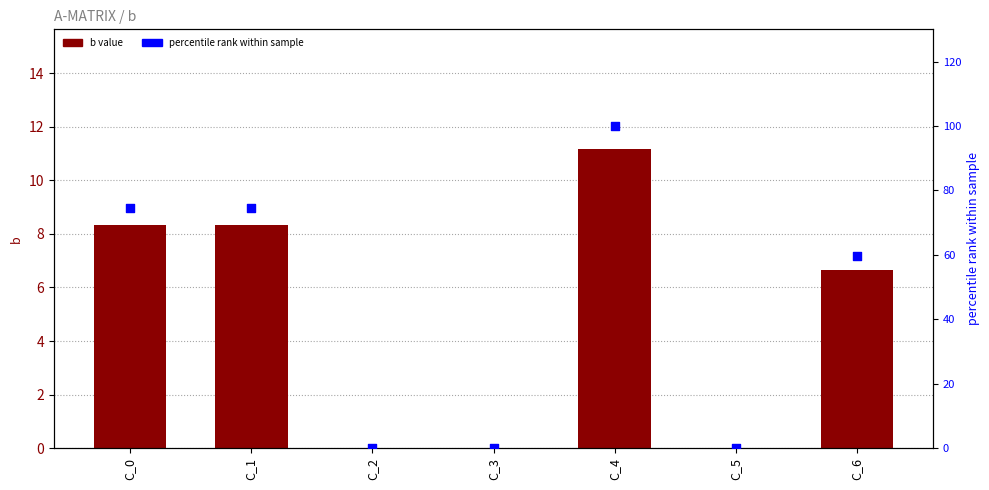

Which series reaches the maximum Y coordinate?

percentile rank